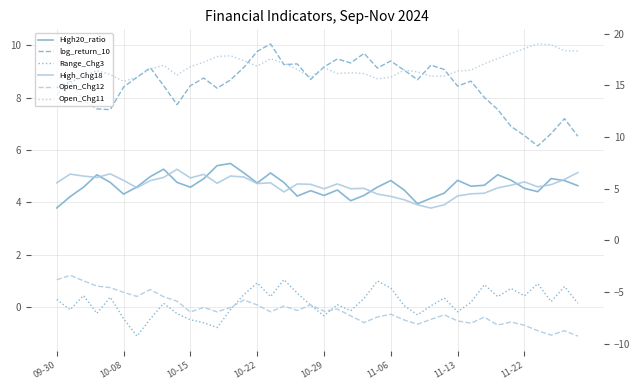

Rank the categories by log_return_10 value from lowest to highest.

36, 39, 35, 37, 34, 38, 10-29, 33, 10-22, 9, 10-15, 32, 09-30, 12, 11-06, 30, 8, 10, 31, 10-08, 13, 27, 19, 11, 11-13, 26, 29, 24, 11-22, 14, 20, 28, 17, 18, 22, 25, 21, 23, 15, 16